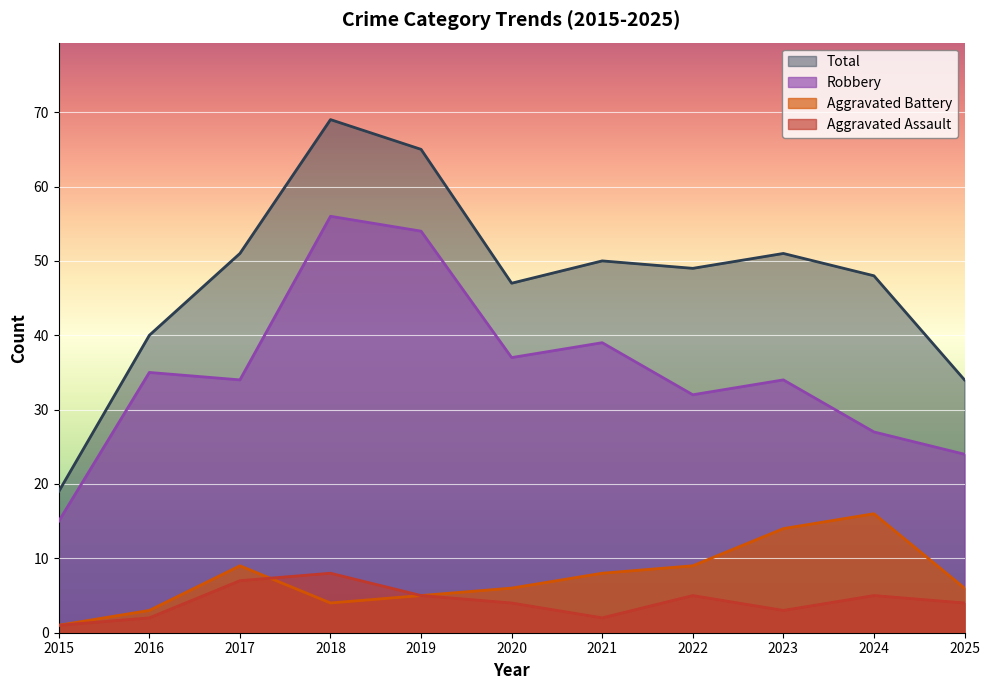

List the labels in order of Aggravated Assault value, smallest first.

2015, 2016, 2021, 2023, 2020, 2025, 2019, 2022, 2024, 2017, 2018